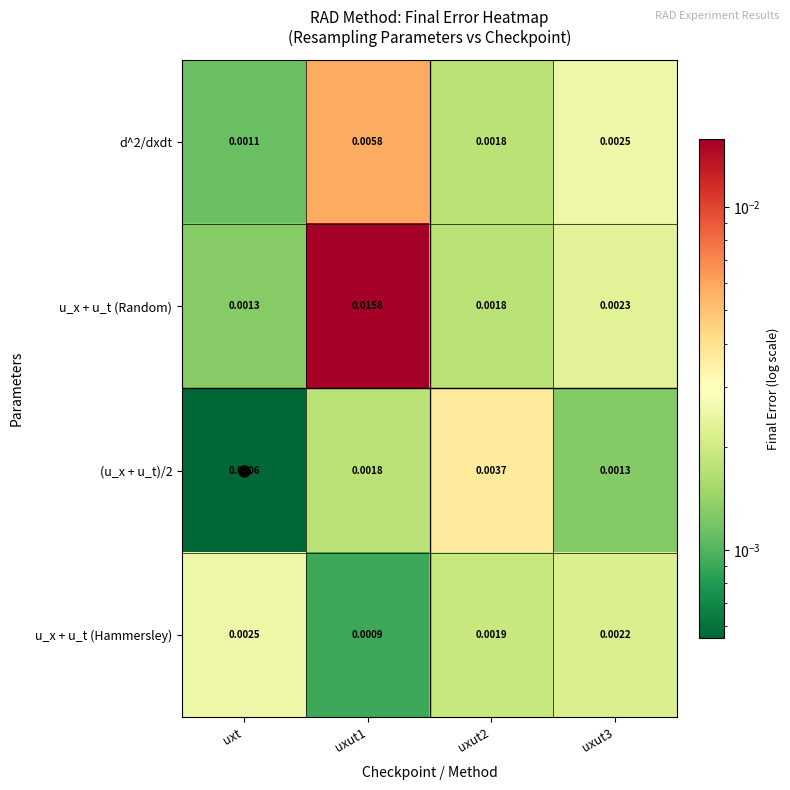

List the series in order of their peak value, lowest first.

u_x + u_t (Hammersley), (u_x + u_t)/2, d^2/dxdt, u_x + u_t (Random)